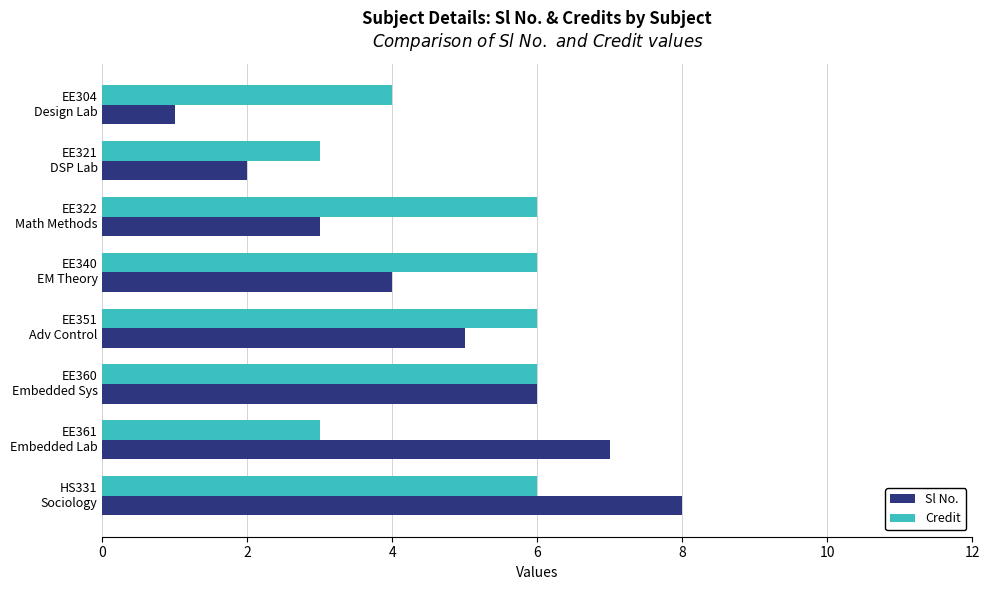

Which series has the widest spread of values?

Sl No.